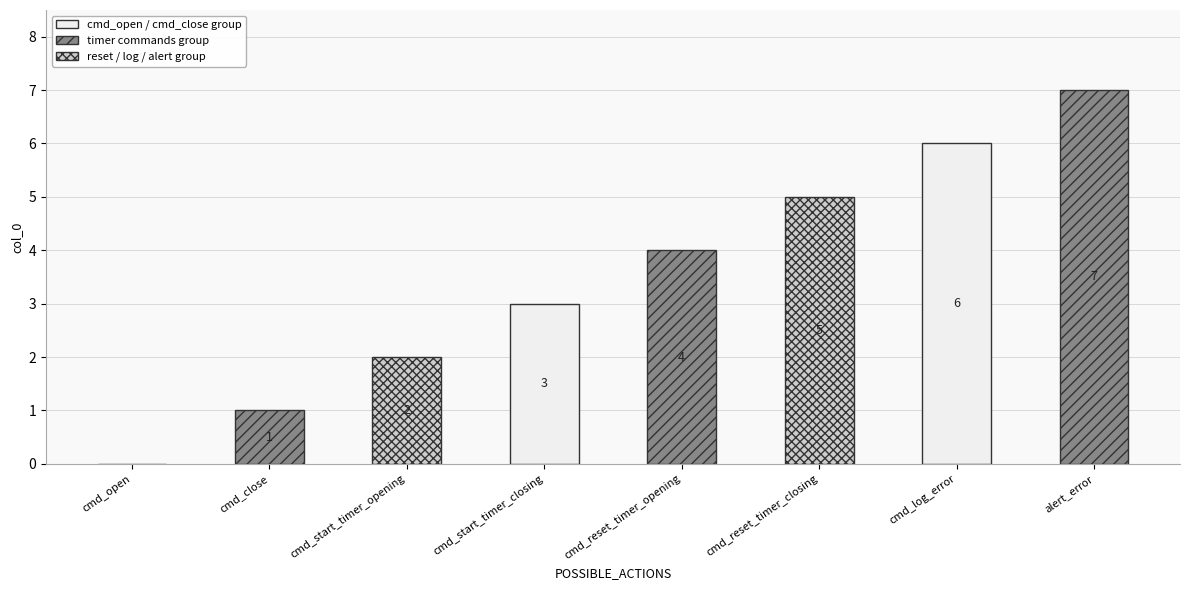

Reading right to left, extract all data points from this chart.

alert_error=7	cmd_log_error=6	cmd_reset_timer_closing=5	cmd_reset_timer_opening=4	cmd_start_timer_closing=3	cmd_start_timer_opening=2	cmd_close=1	cmd_open=0